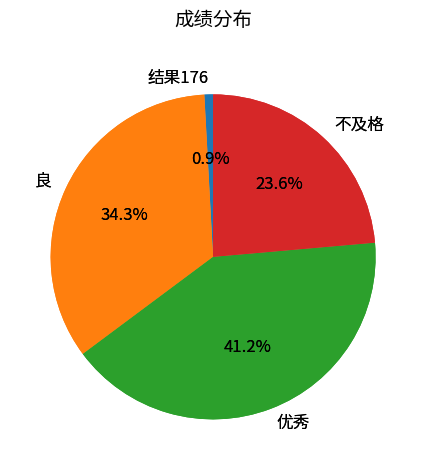

True or false: 优秀 accounts for 28% of the total.

False